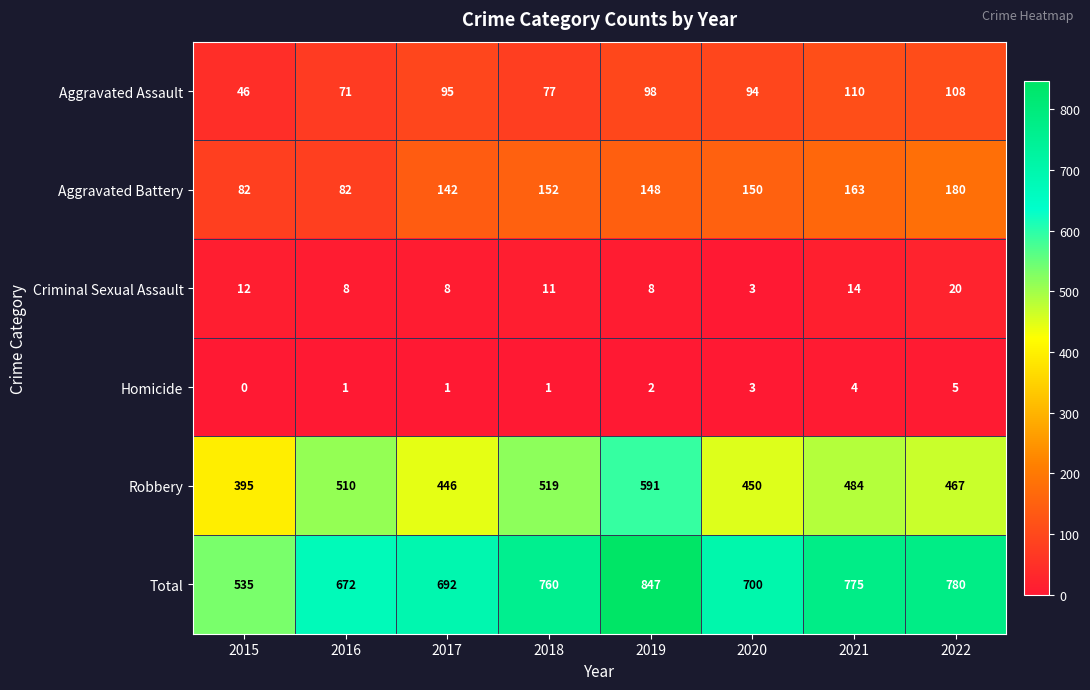

At which label does Aggravated Assault reach its minimum?

2015